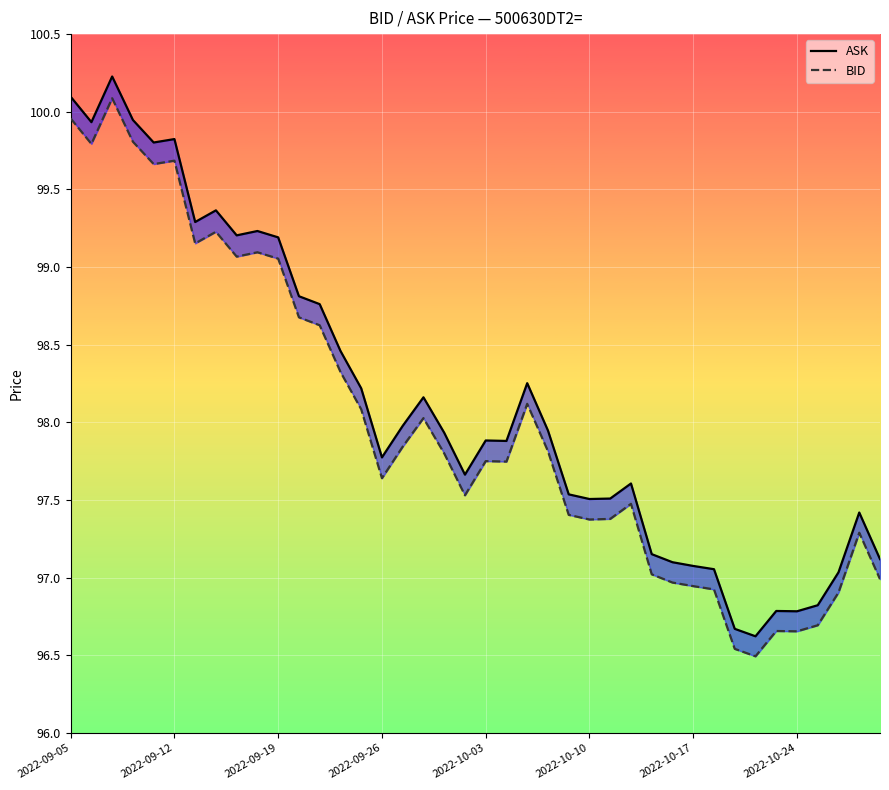

Which series has the largest total across all categories?

ASK